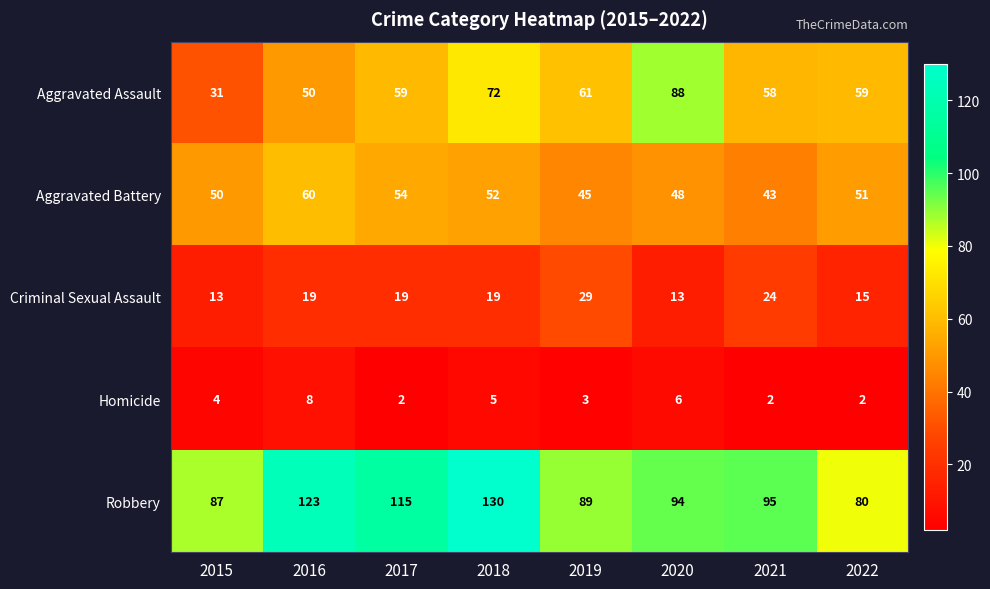

Is it true that Homicide equals 3 at 2022?

False